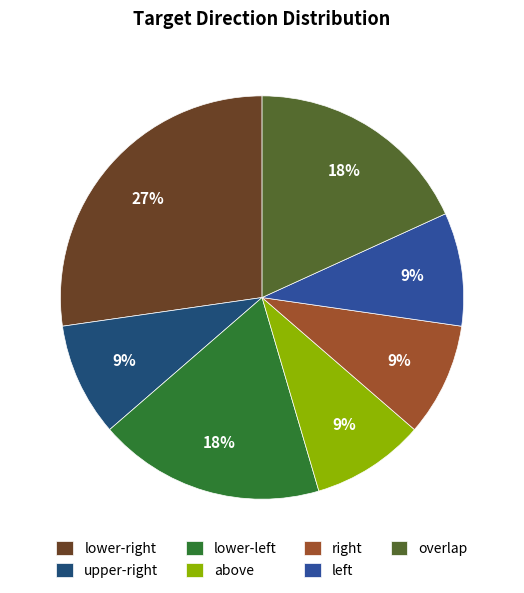

To the nearest percent, what portion does above represent?

9%